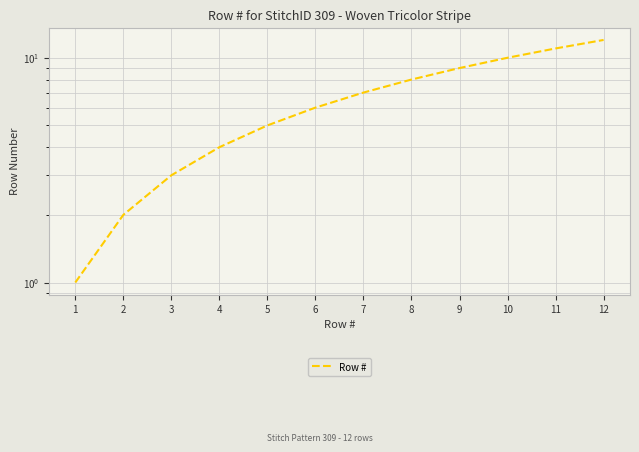

What is the sum of all values?

78